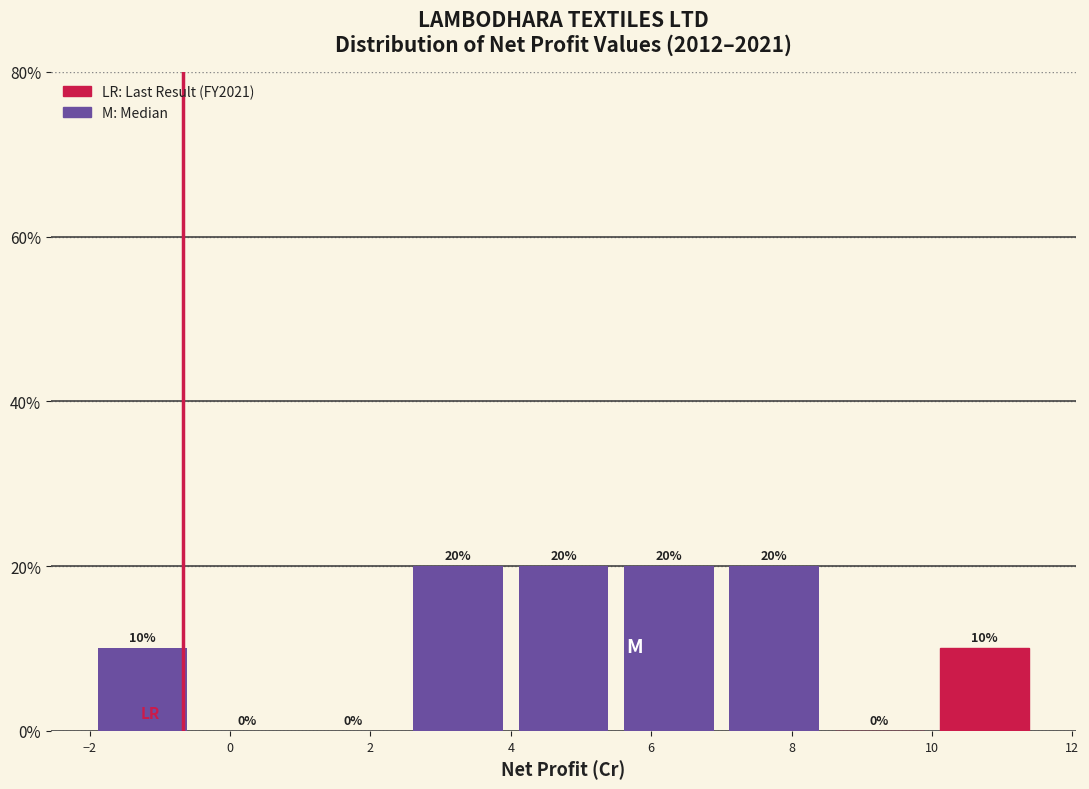

Reading left to right, list every bar in this chart as the range it spans on the x-axis followed by its height. The bar edges are not printed on the chart, so give them approximately, as read against the axis.

-2.0 to -0.5: 10
-0.5 to 1.0: 0
1.0 to 2.5: 0
2.5 to 4.0: 20
4.0 to 5.5: 20
5.5 to 7.0: 20
7.0 to 8.5: 20
8.5 to 10.0: 0
10.0 to 11.5: 10